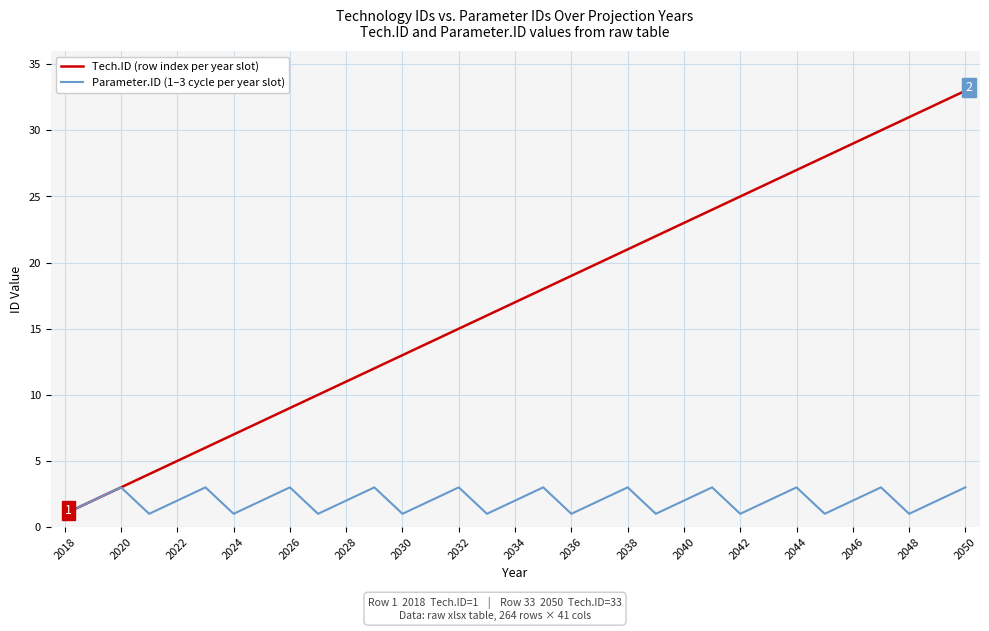

Which series has the widest spread of values?

Tech.ID (row index per year slot)